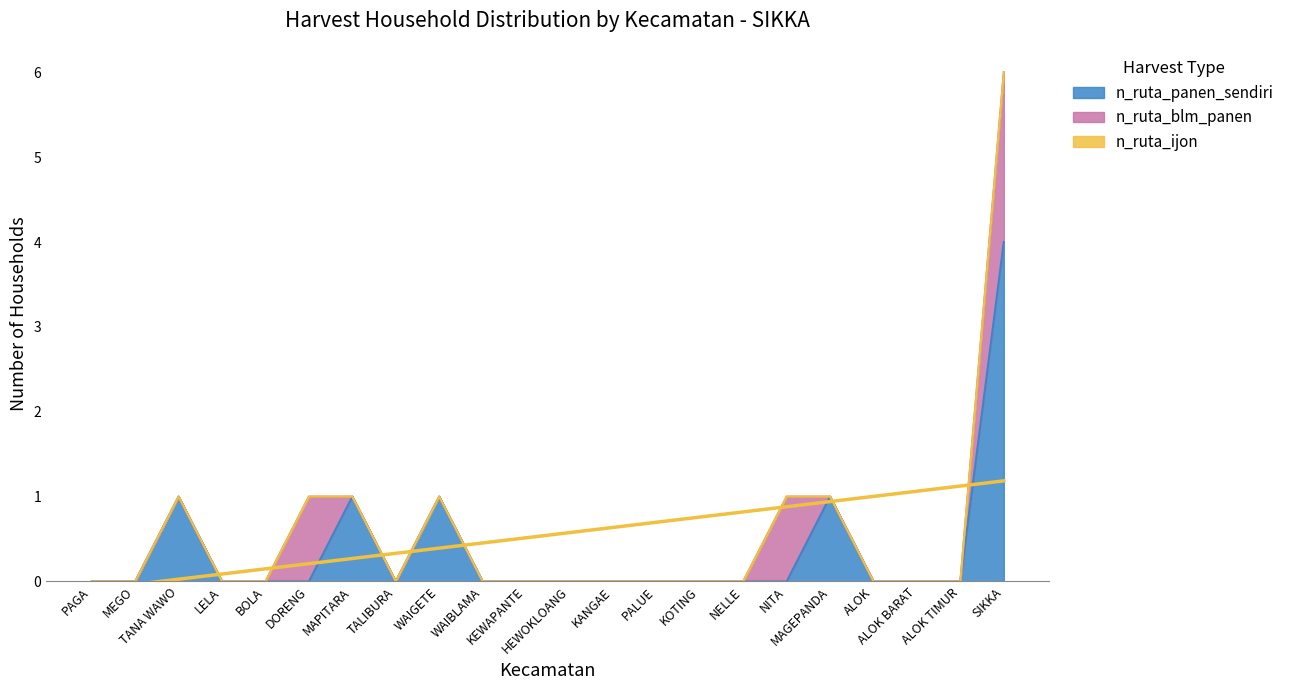

How many lines are shown in the chart?

3